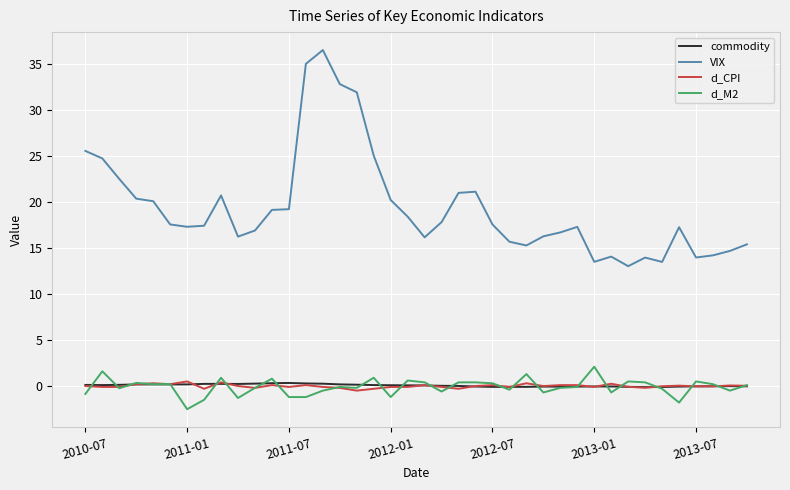

What is the maximum value for d_CPI?

0.5